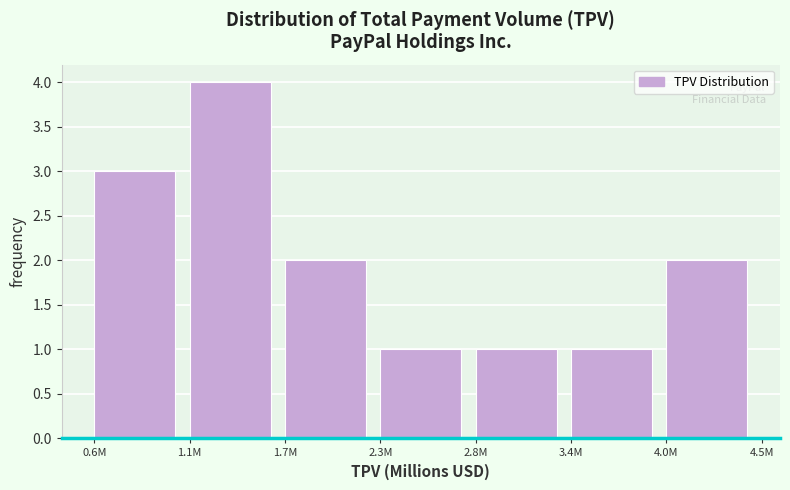

Reading left to right, what are all the values shown in this chart?

3	4	2	1	1	1	2